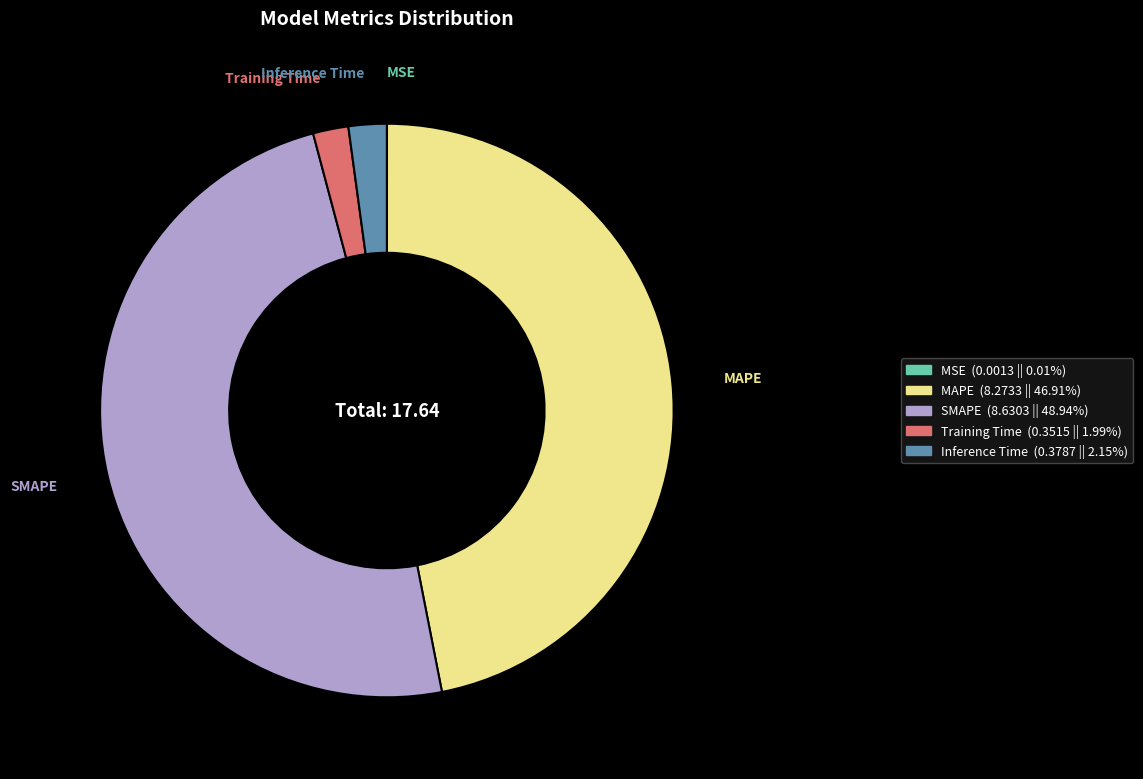

Which has a higher value, MAPE or Inference Time?

MAPE